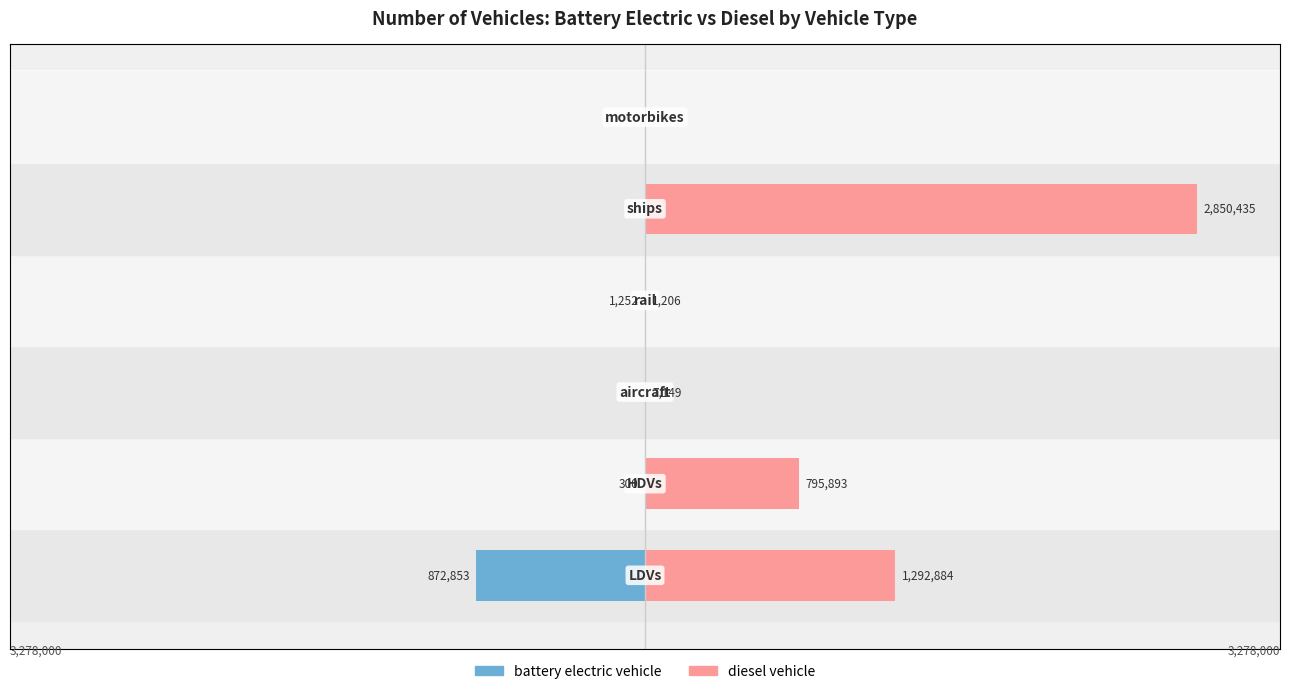

Which series changed the most between 0 and 5?

diesel vehicle